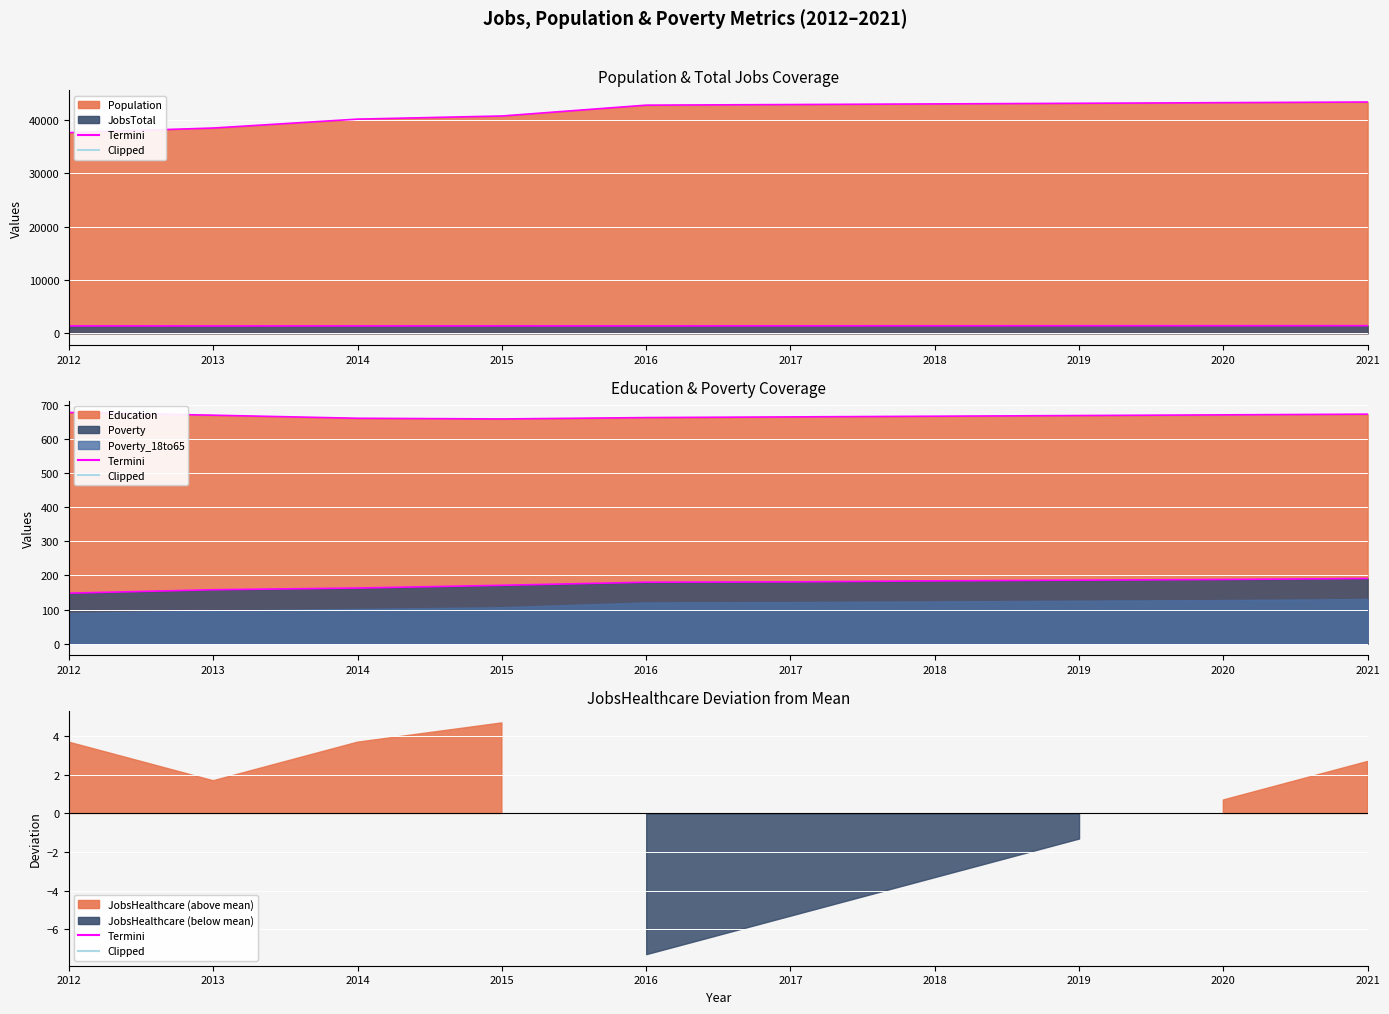

Between 2018 and 2019, which is larger?

2019